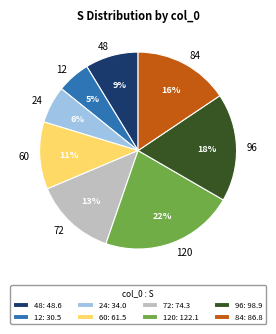

To the nearest percent, what is the difference between the 120 and 96 slice percentages?

4%